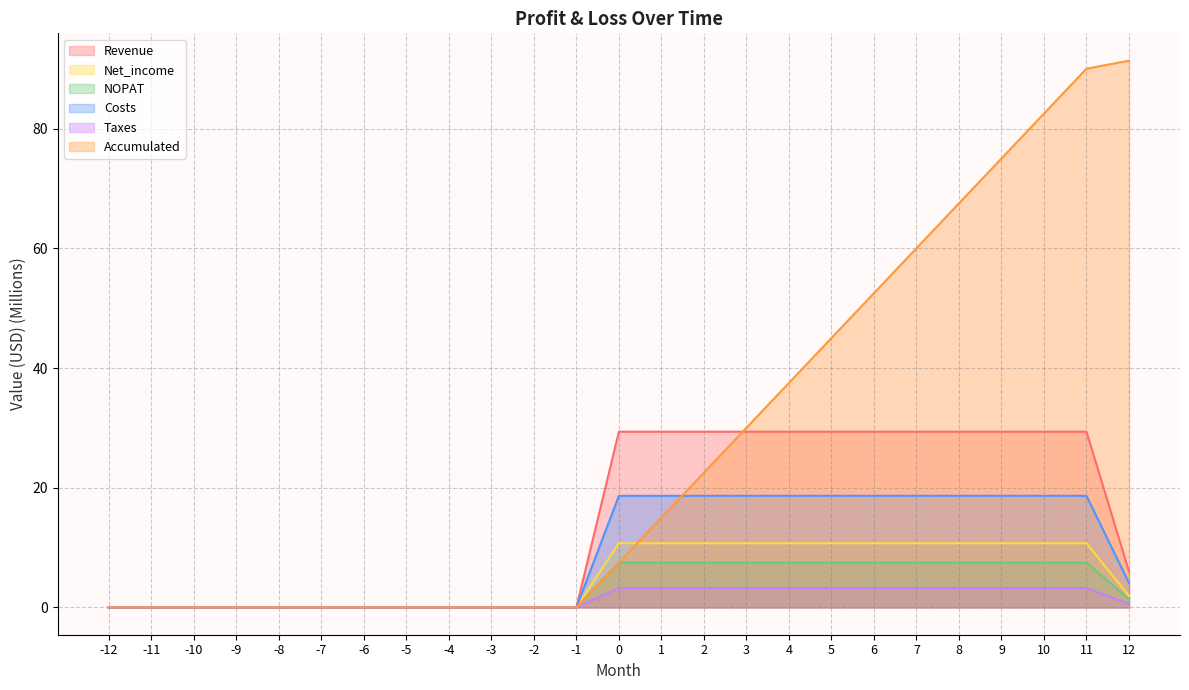

What is the average value of the Costs series?

9.1